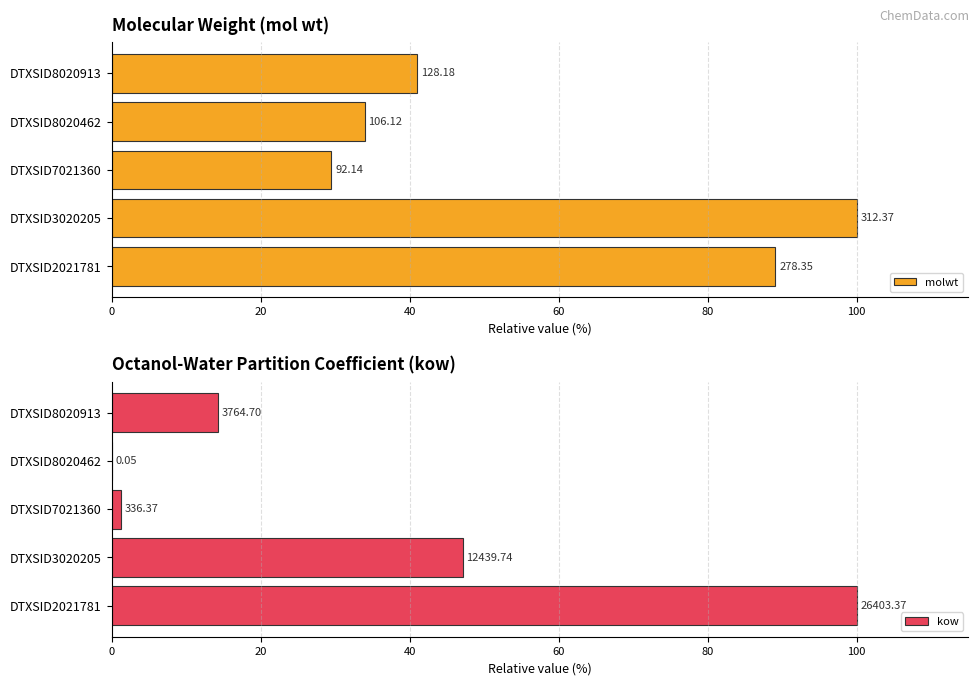

The value of molwt at DTXSID2021781 is 89.1. True or false?

True